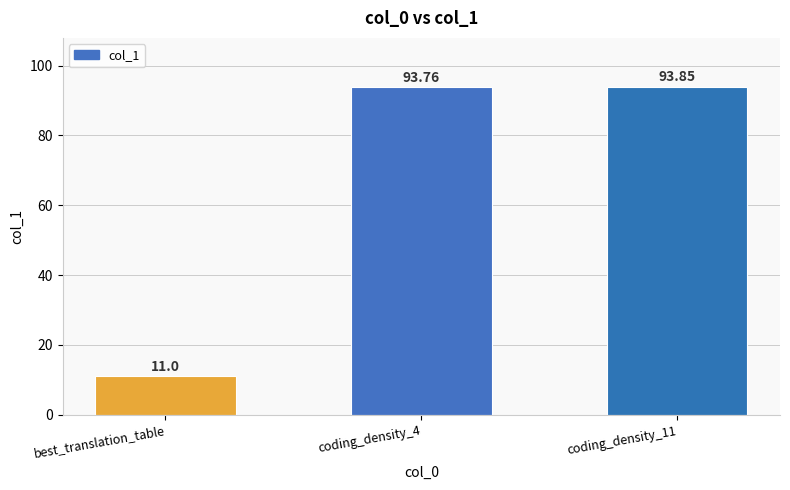

What is the minimum value shown in the chart?

11.0